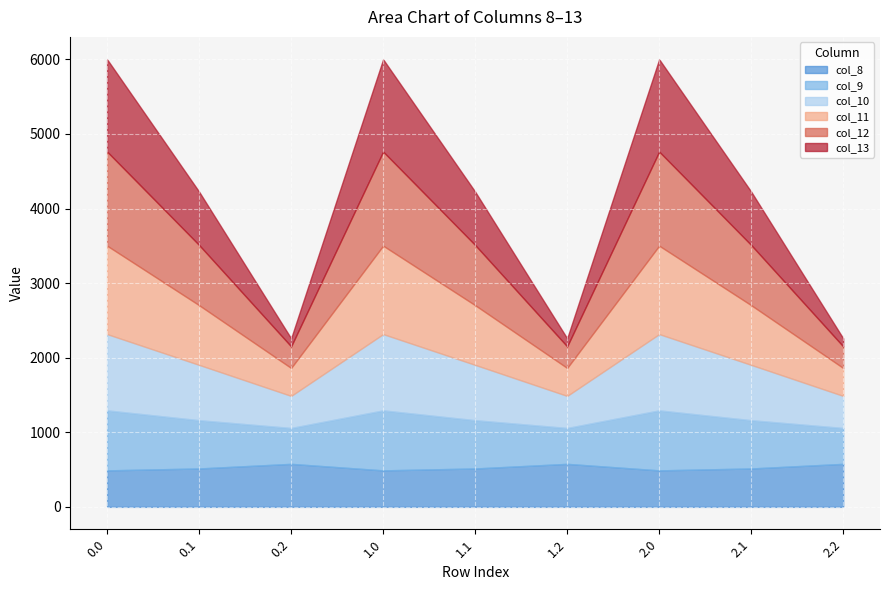

Reading left to right, what are all the values shown in this chart?

col_8: 0.0=489.3	0.1=514.8	0.2=576.6	1.0=489.3	1.1=514.8	1.2=576.6	2.0=489.3	2.1=514.8	2.2=576.6
col_9: 0.0=804.0	0.1=646.9	0.2=480.7	1.0=804.0	1.1=646.9	1.2=480.7	2.0=804.0	2.1=646.9	2.2=480.7
col_10: 0.0=1023.2	0.1=742.1	0.2=430.5	1.0=1023.2	1.1=742.1	1.2=430.5	2.0=1023.2	2.1=742.1	2.2=430.5
col_11: 0.0=1185.2	0.1=800.2	0.2=374.4	1.0=1185.2	1.1=800.2	1.2=374.4	2.0=1185.2	2.1=800.2	2.2=374.4
col_12: 0.0=1261.6	0.1=806.9	0.2=289.5	1.0=1261.6	1.1=806.9	1.2=289.5	2.0=1261.6	2.1=806.9	2.2=289.5
col_13: 0.0=1237.4	0.1=715.3	0.2=107.8	1.0=1237.4	1.1=715.3	1.2=107.8	2.0=1237.4	2.1=715.3	2.2=107.8